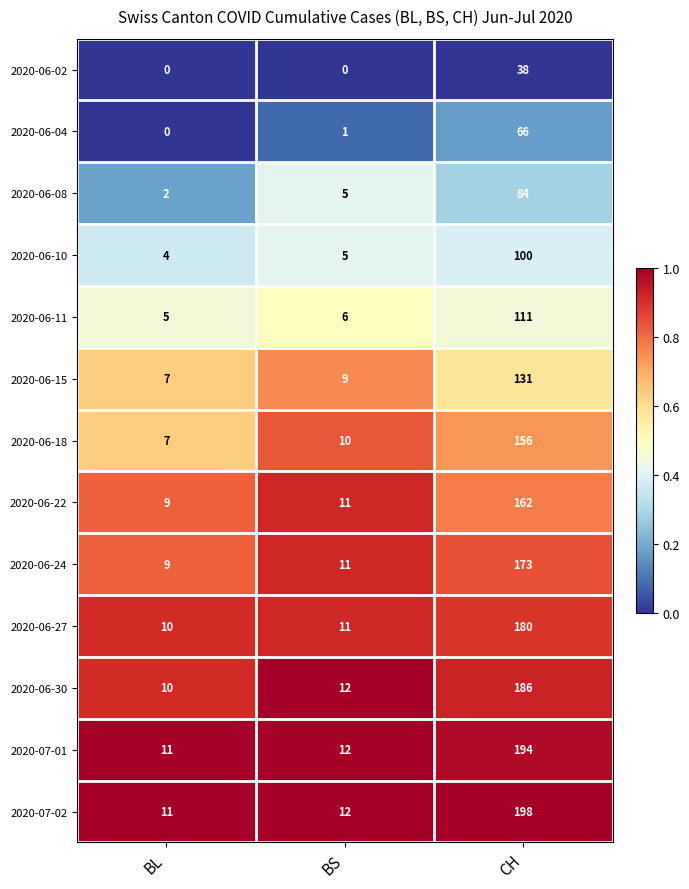

Is it true that 2020-06-08 equals 116 at CH?

False